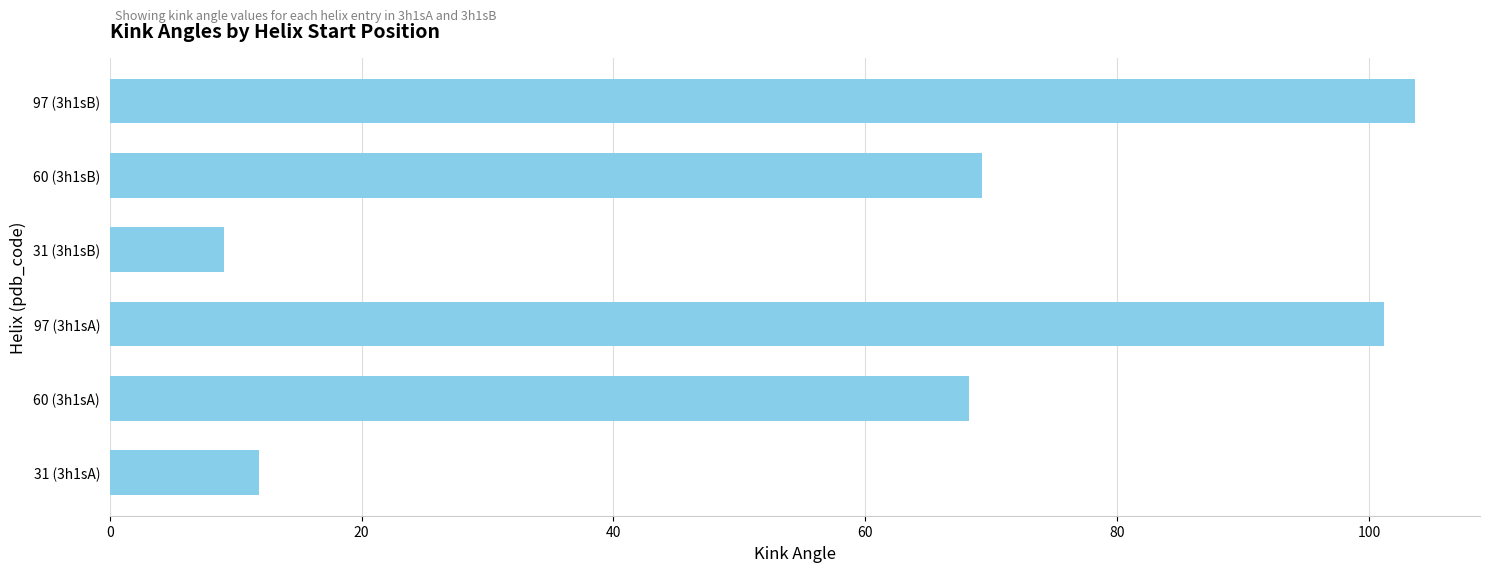

The value at 97 (3h1sB) is 103.6. True or false?

True